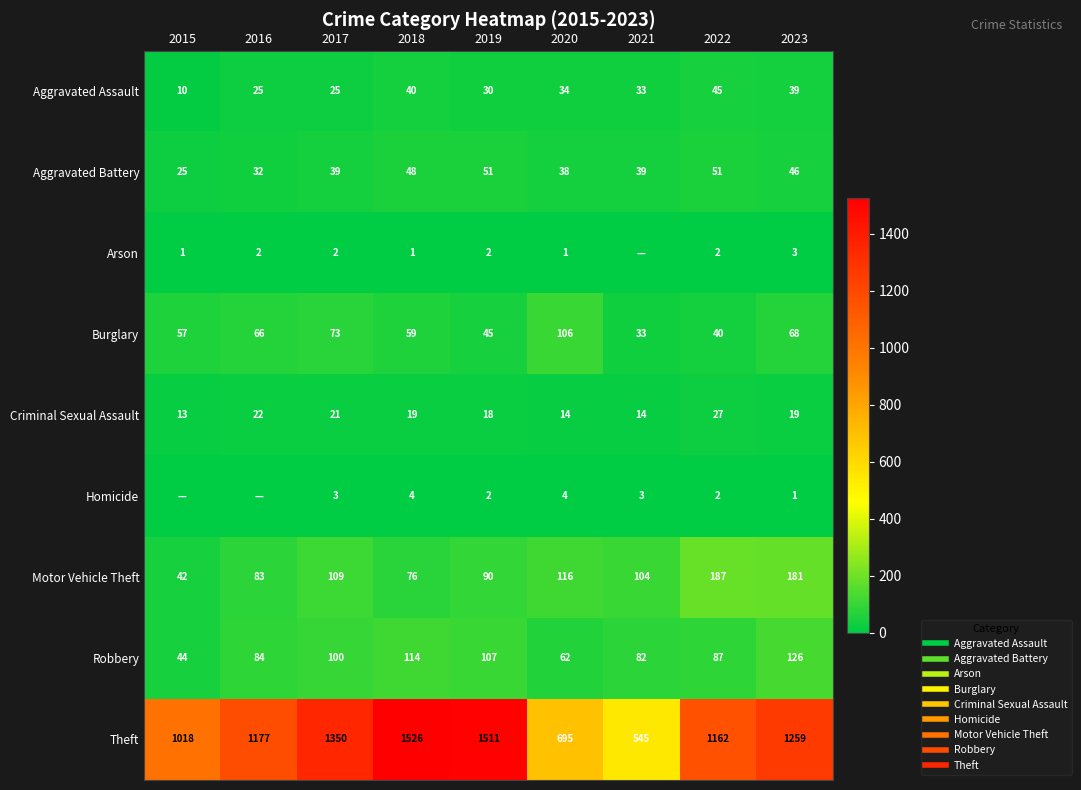

How many values in the Aggravated Battery series are below 39?

3